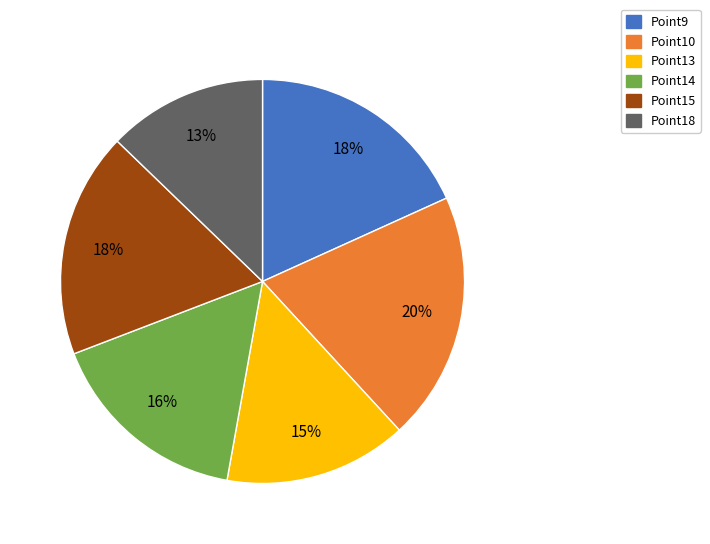

Combined, do Point15 and Point18 account for over 50%?

No